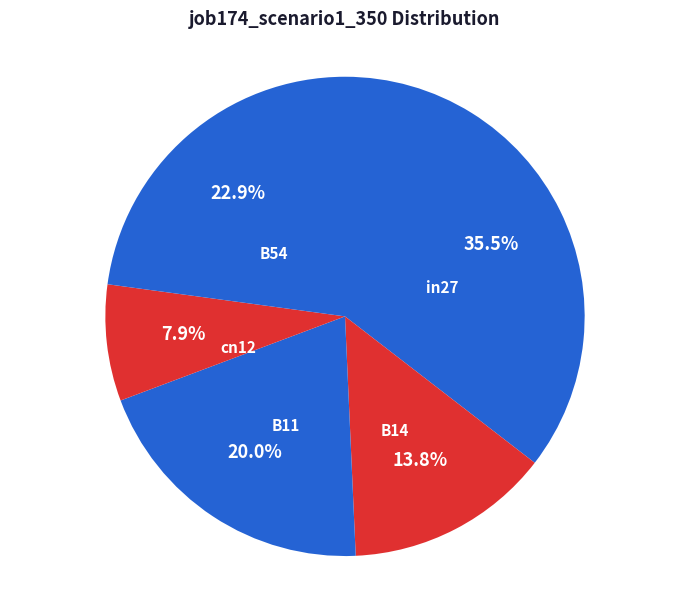

To the nearest percent, what is the difference between the largest and smallest slice percentages?

28%